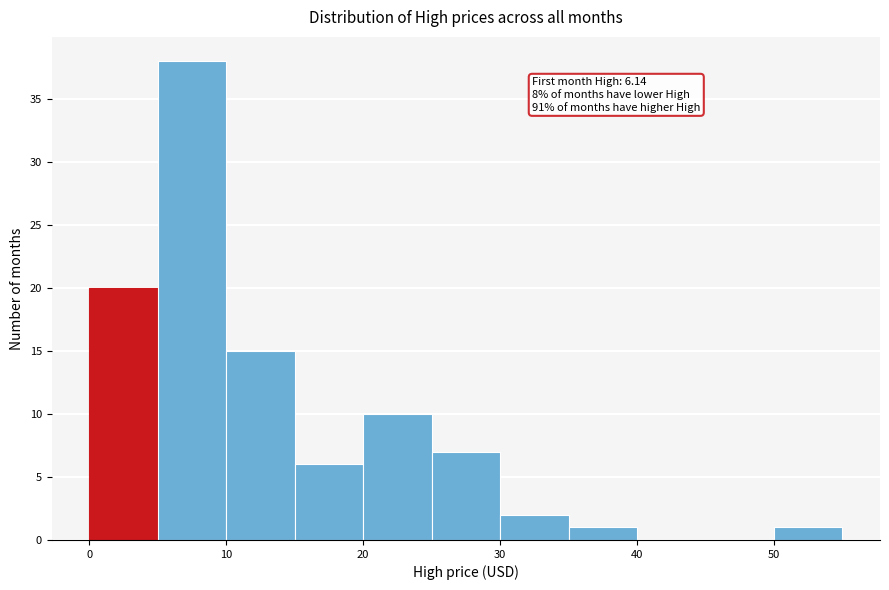

Which range on the x-axis has the tallest bar?

5 to 10